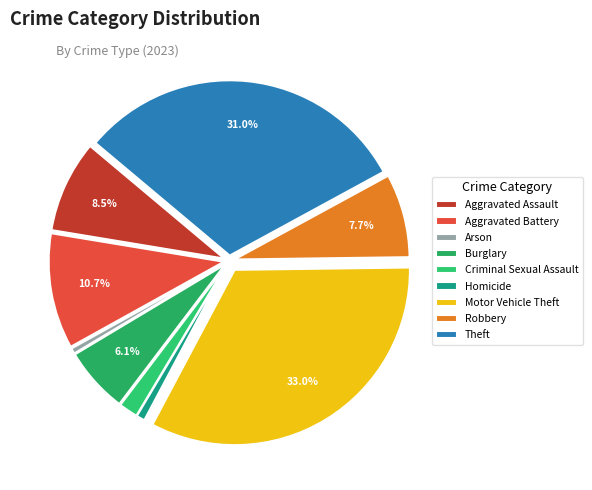

To the nearest percent, what percentage of the pie is Motor Vehicle Theft?

33%